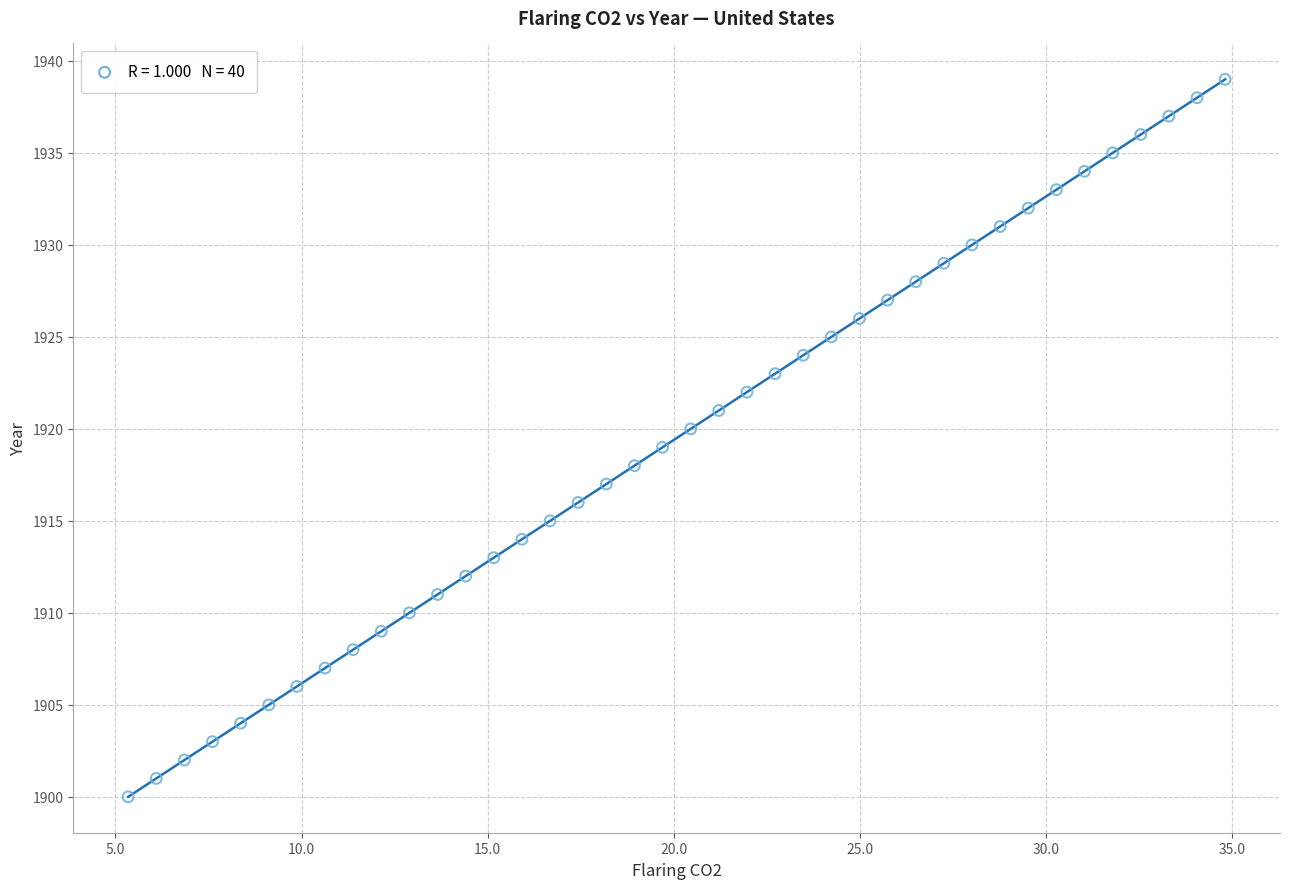

What is the range of Y values (max minus min)?

39